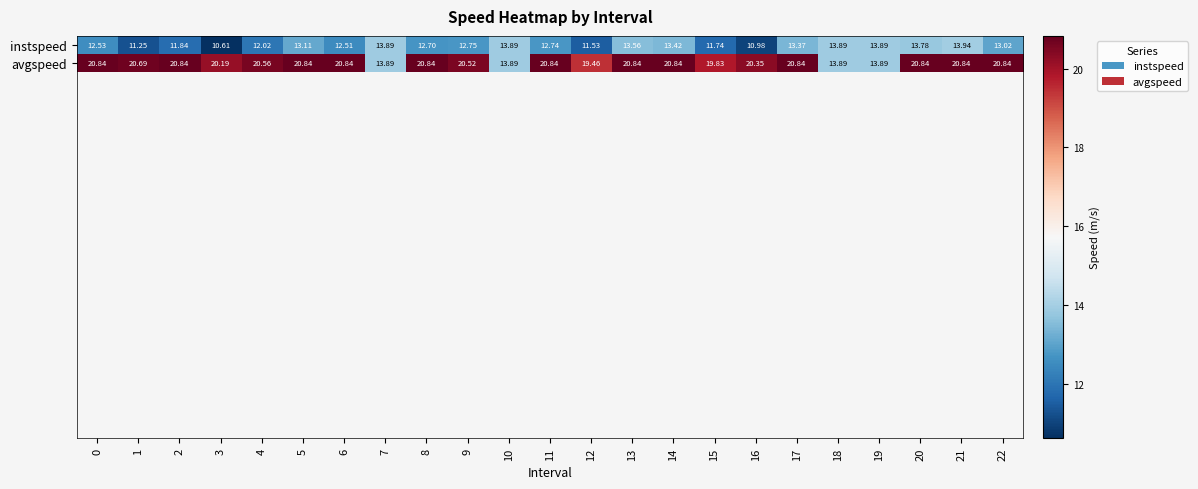

Which series has the largest total across all categories?

avgspeed